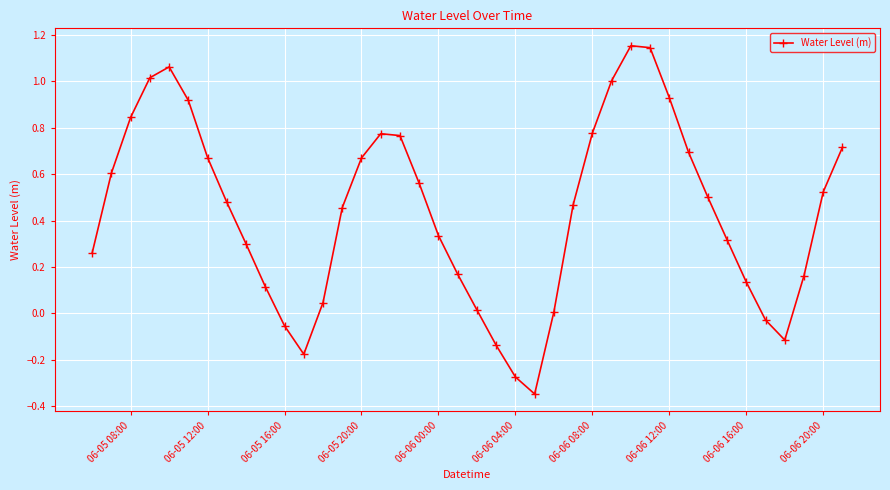

How many values are below 0?

7